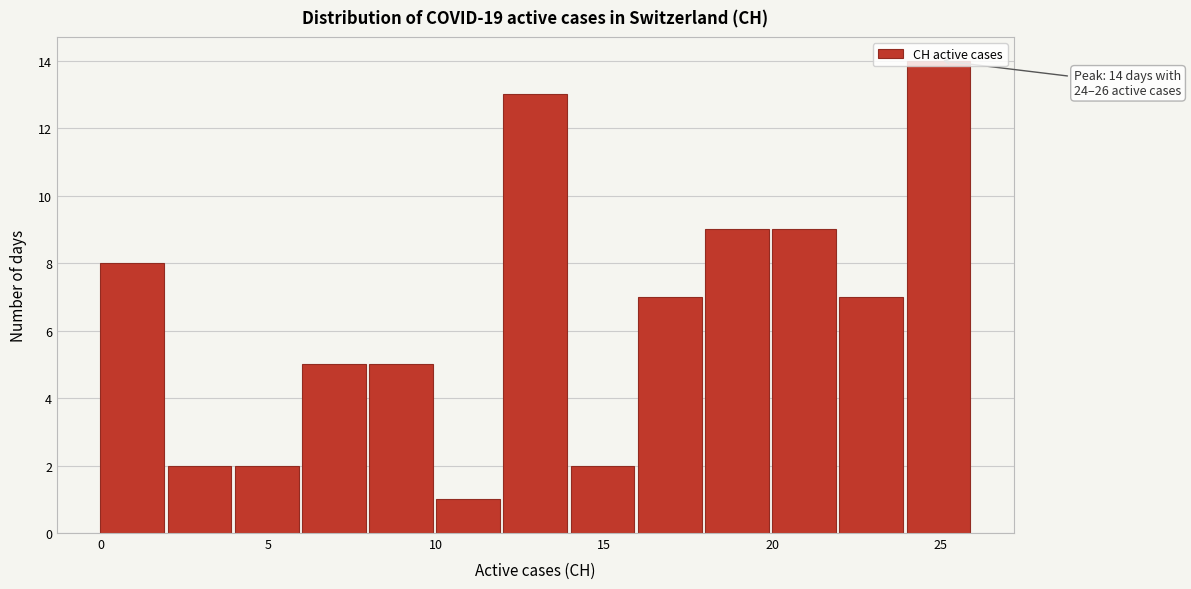

Over which range of the x-axis is the bar tallest?

24 to 26